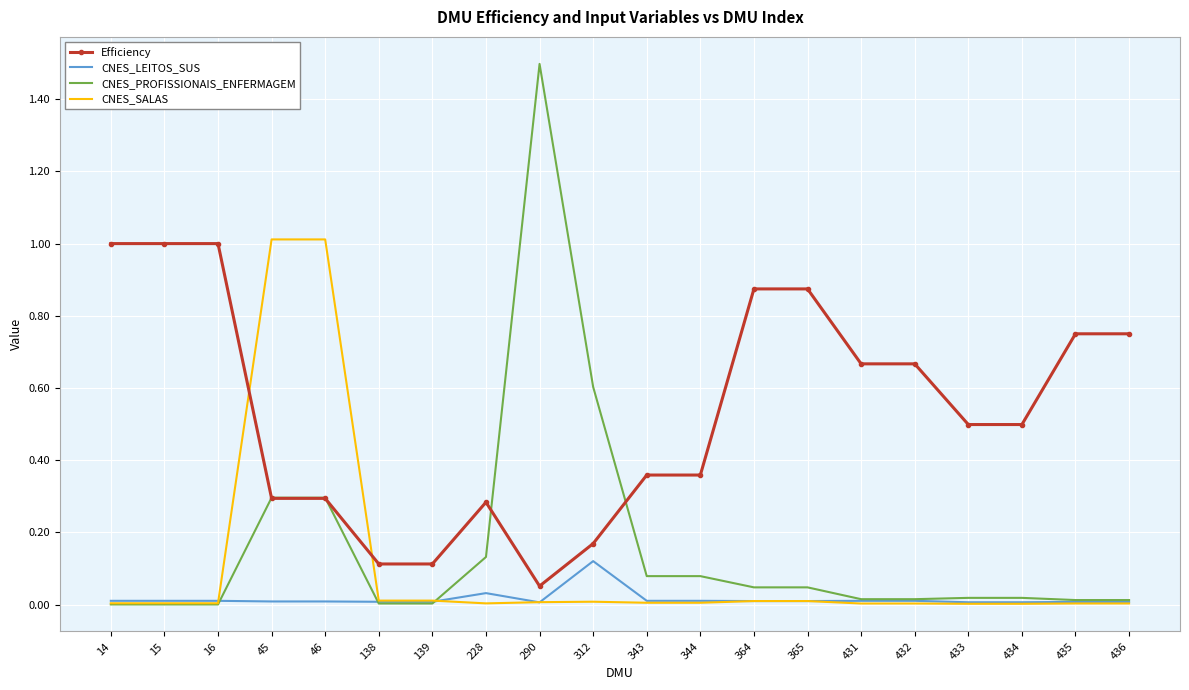

Which series has the largest total across all categories?

Efficiency